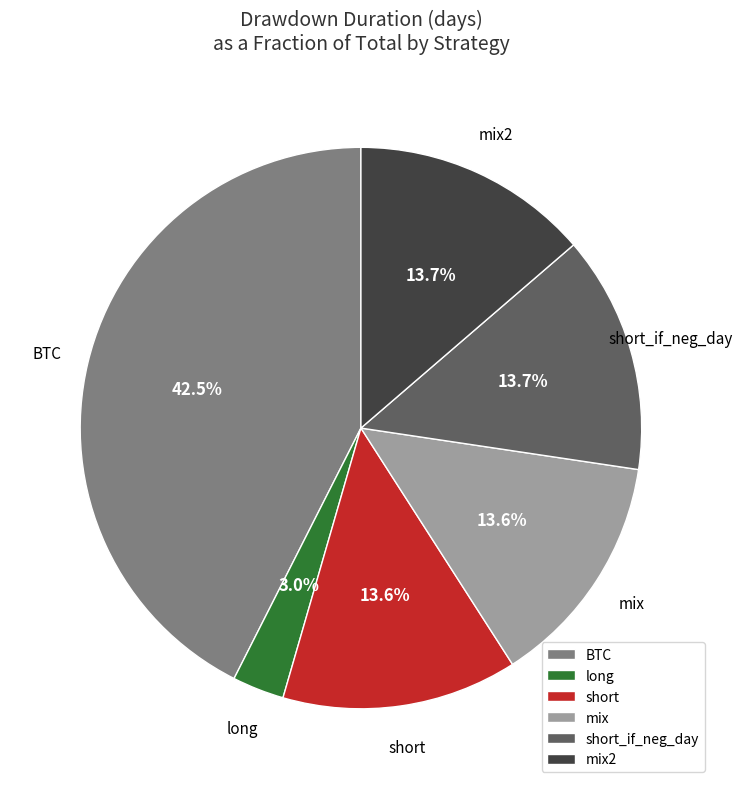

The mix2 slice represents 14% of the pie. True or false?

True